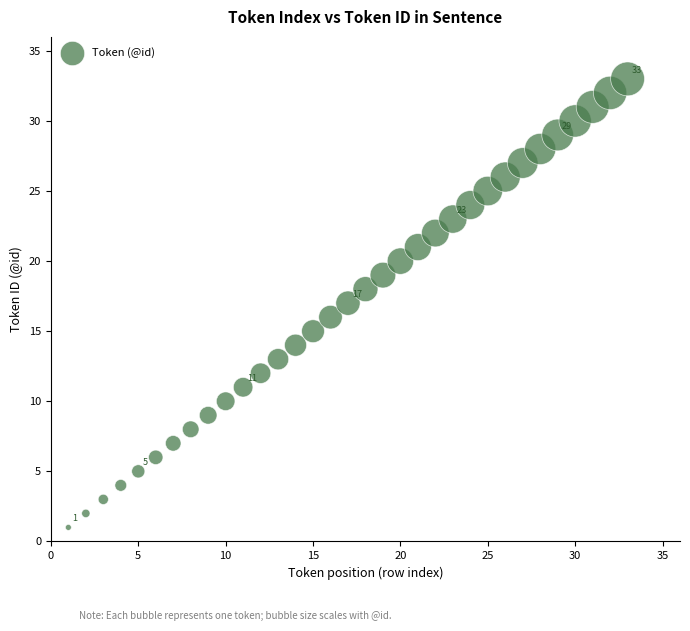

How many points are shown in the scatter plot?

33